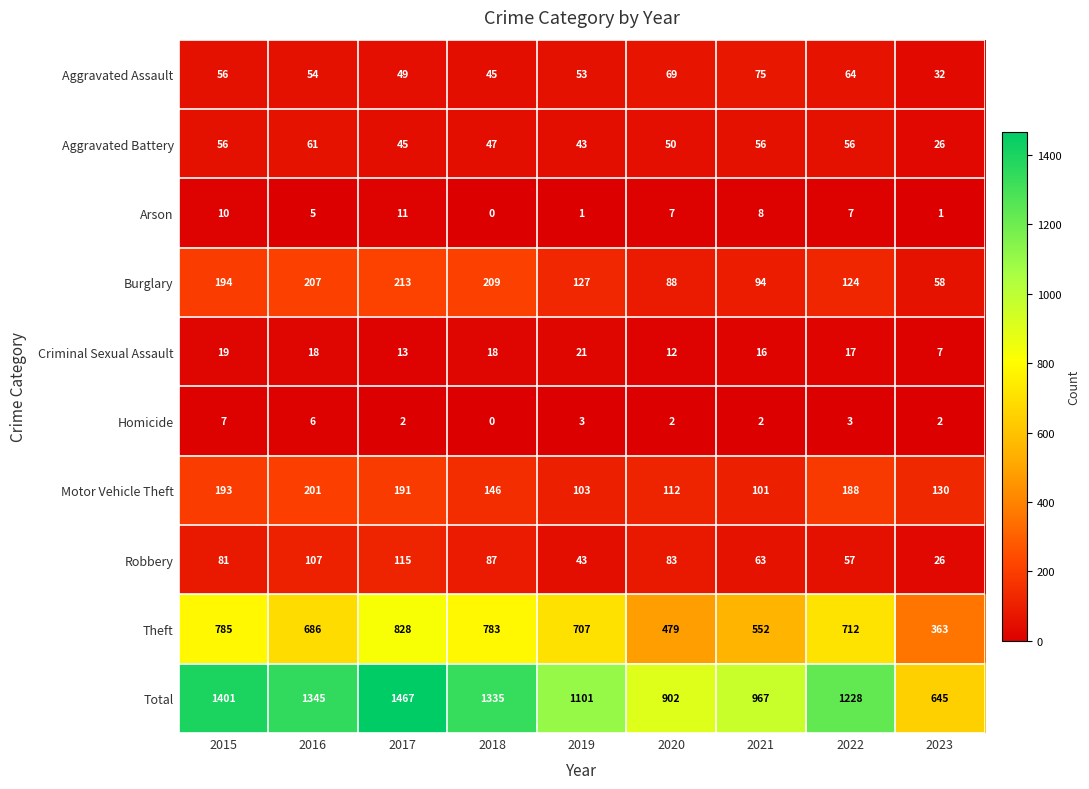

Which label corresponds to the smallest value in the chart?

2018